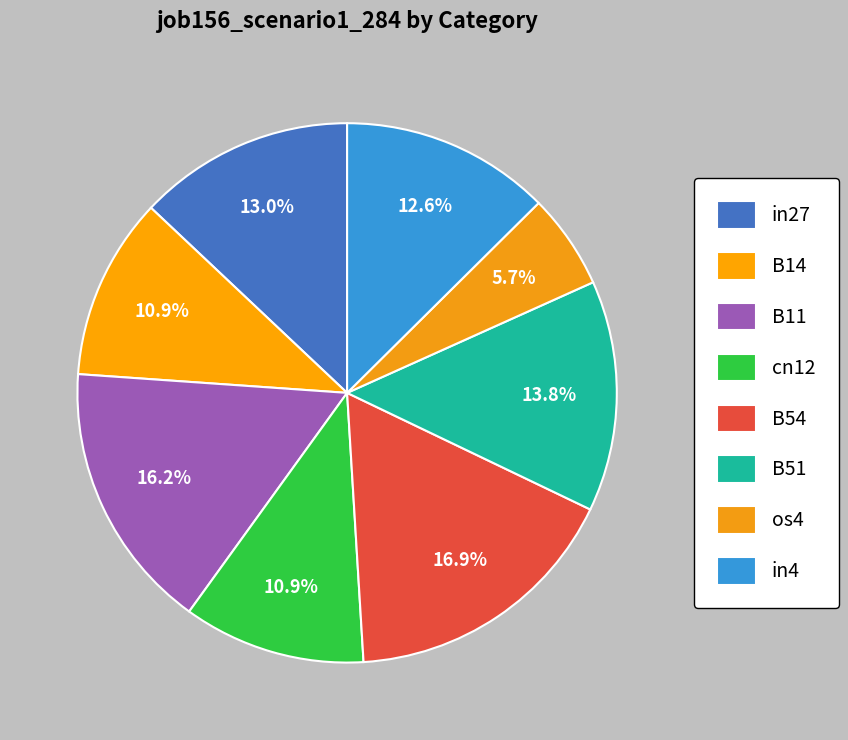

To the nearest percent, what is the combined percentage of B54 and B11?

33%